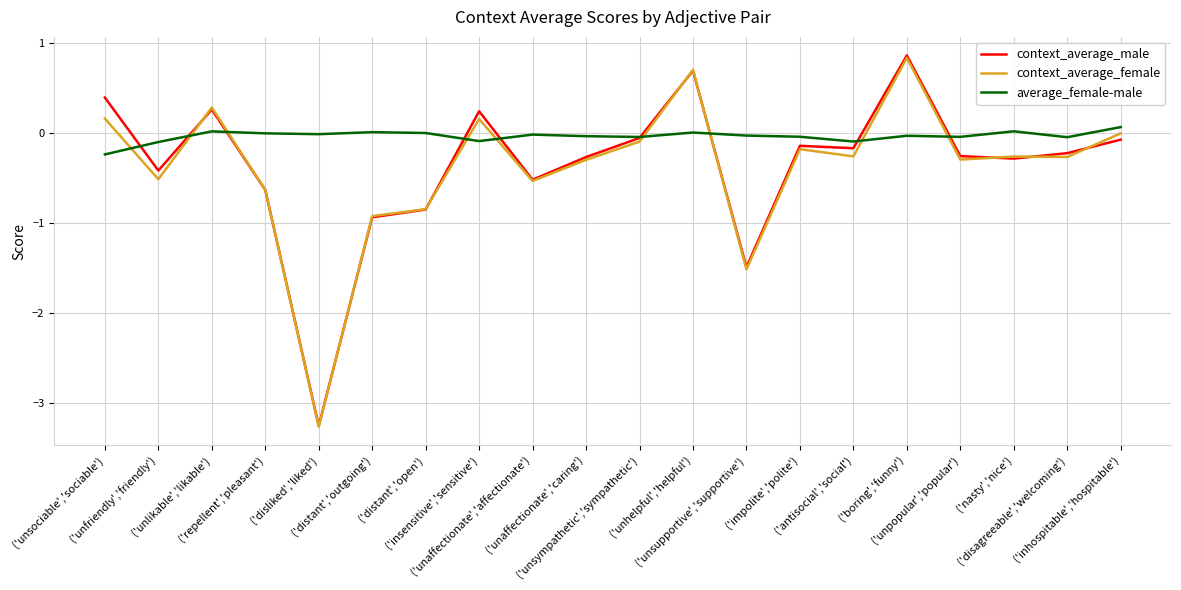

What is the maximum value shown in the chart?

0.9